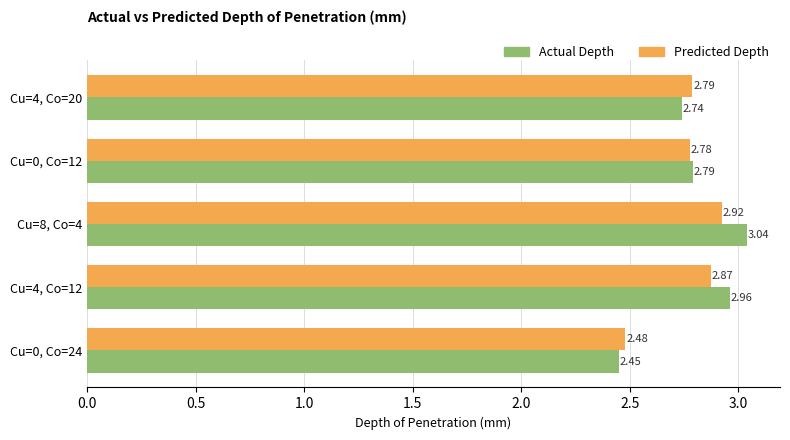

At which category is the sum across all series the highest?

Cu=8, Co=4